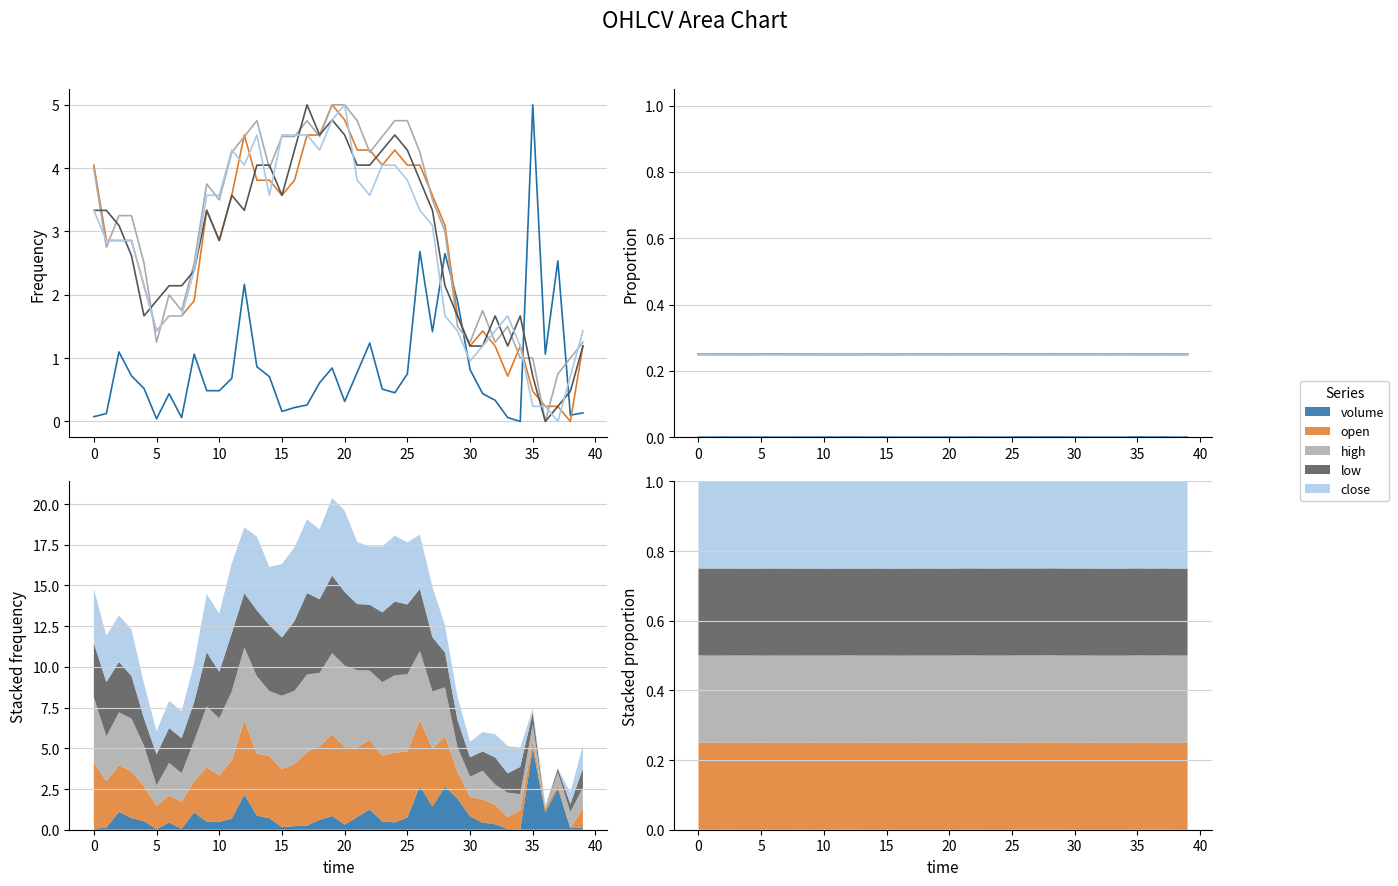

True or false: high and close intersect in this chart.

False